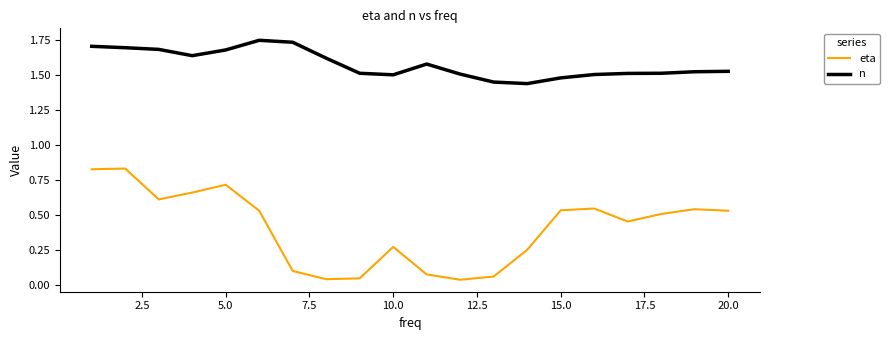

List the series in order of their peak value, lowest first.

eta, n